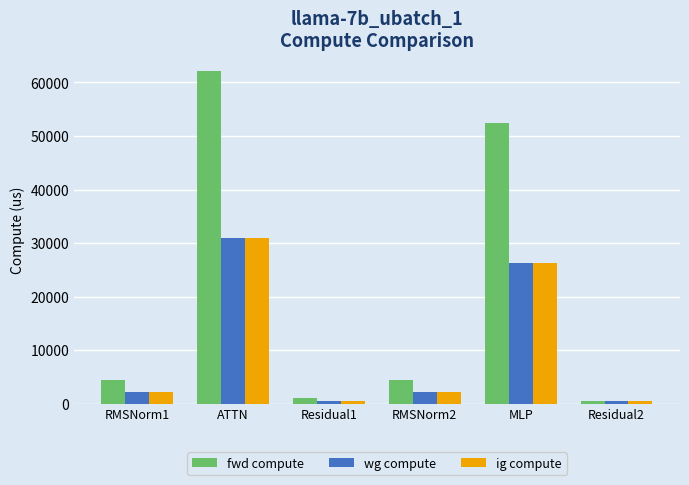

What is the difference between the highest and lowest values at MLP?

26240.6